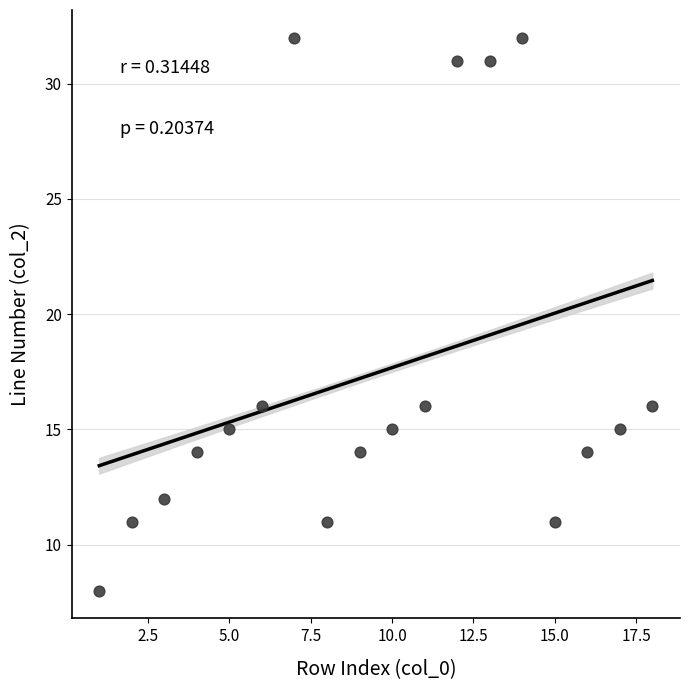

What is the range of X values (max minus min)?

17